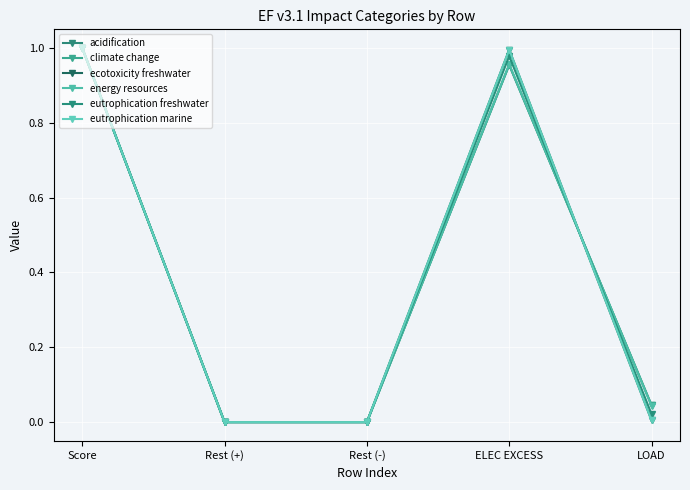

How many times do eutrophication freshwater and energy resources cross each other?

1